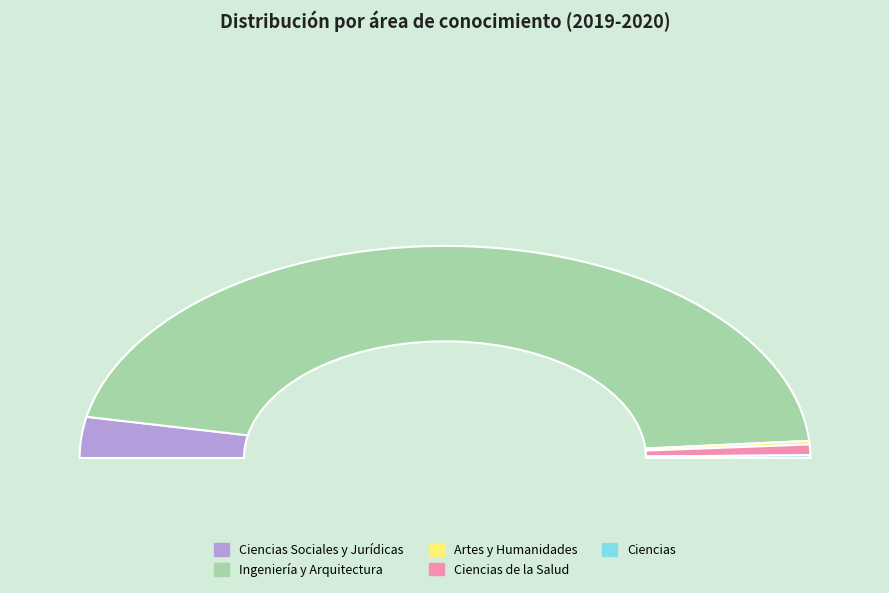

True or false: Ciencias de la Salud accounts for 8% of the total.

False